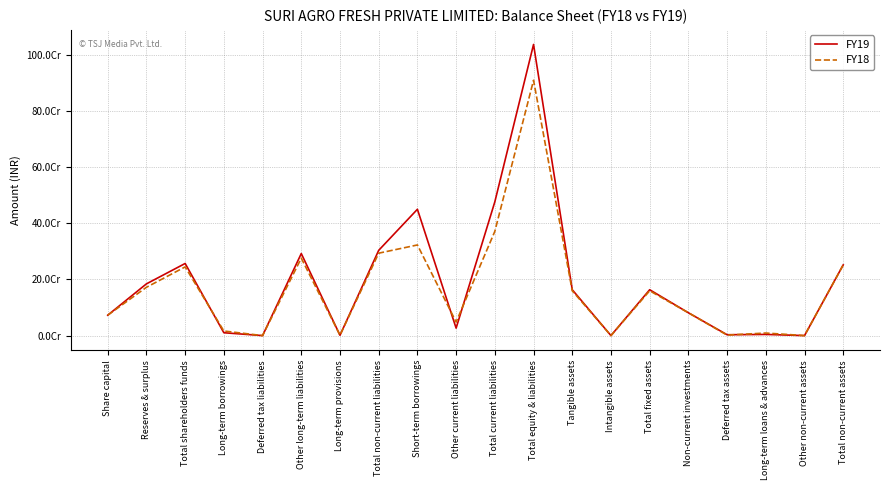

True or false: FY18 and FY19 cross at least once.

True